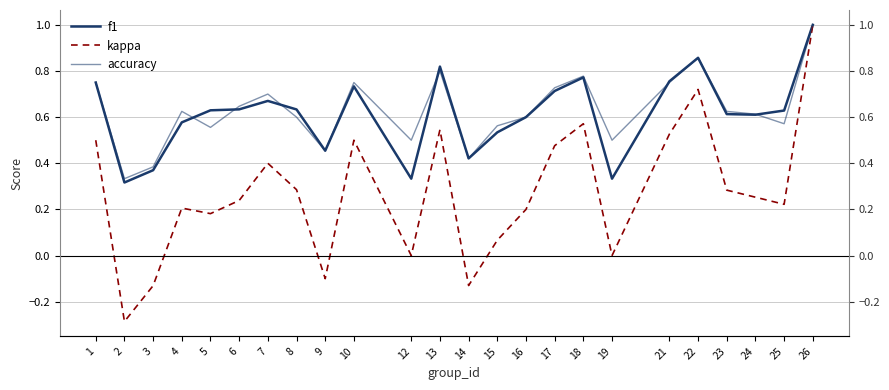

True or false: f1 has a value of 0.4 at 3.

True